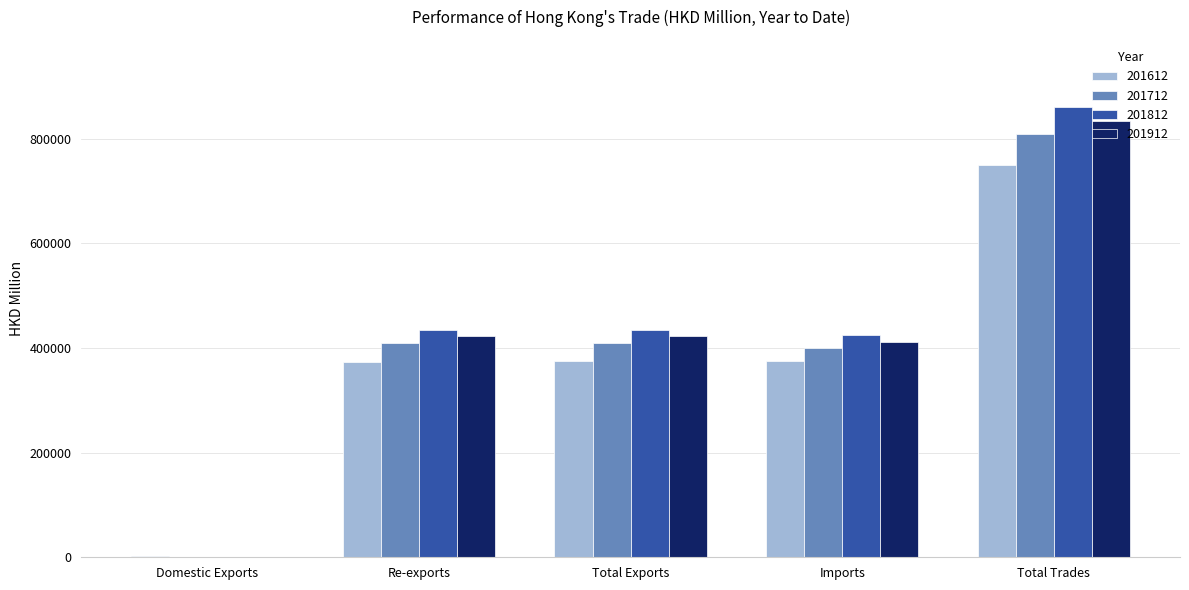

At which category does the chart reach its peak across all series?

Total Trades